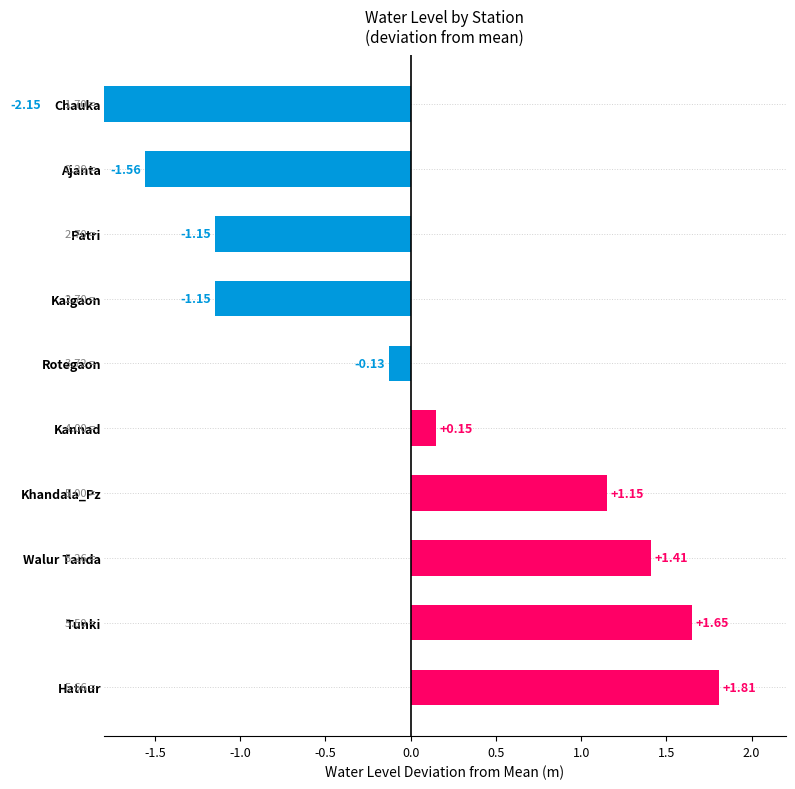

Is it true that the value at Khandala_Pz is 1.1?

True